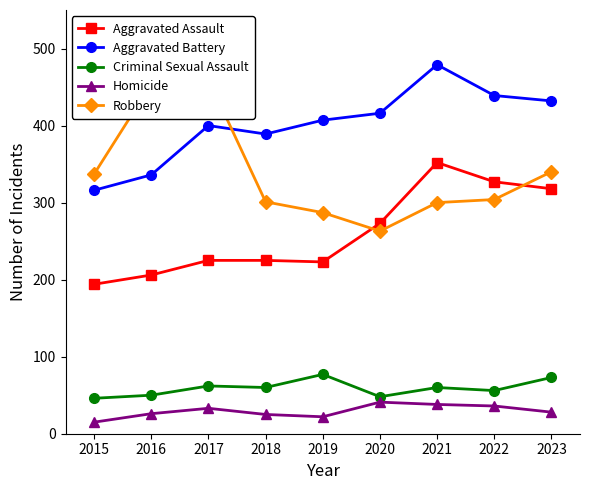

What is the difference between the maximum and second lowest values in the Criminal Sexual Assault series?

29